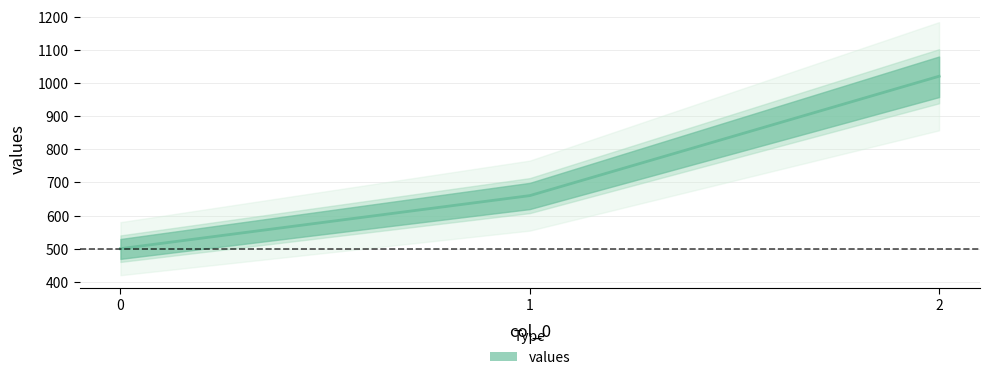

Between 1 and 0, which is larger?

1